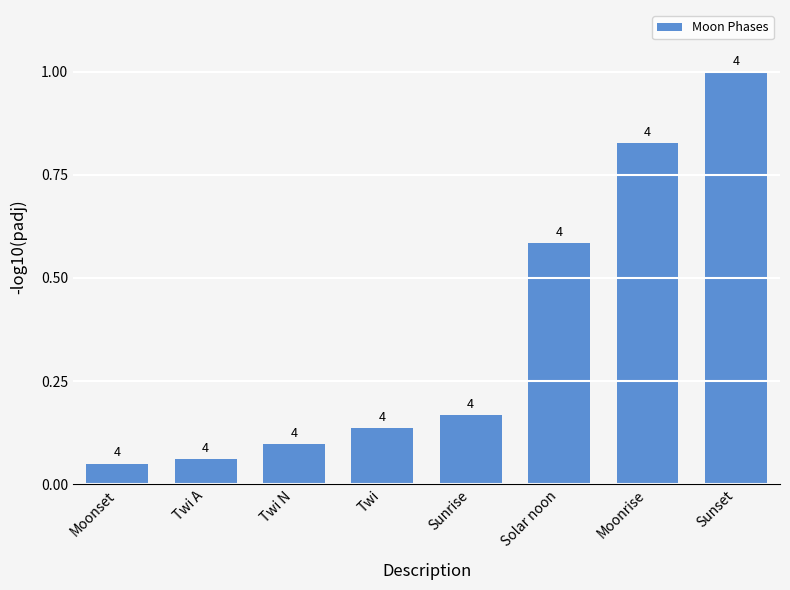

Are the bars horizontal?

No